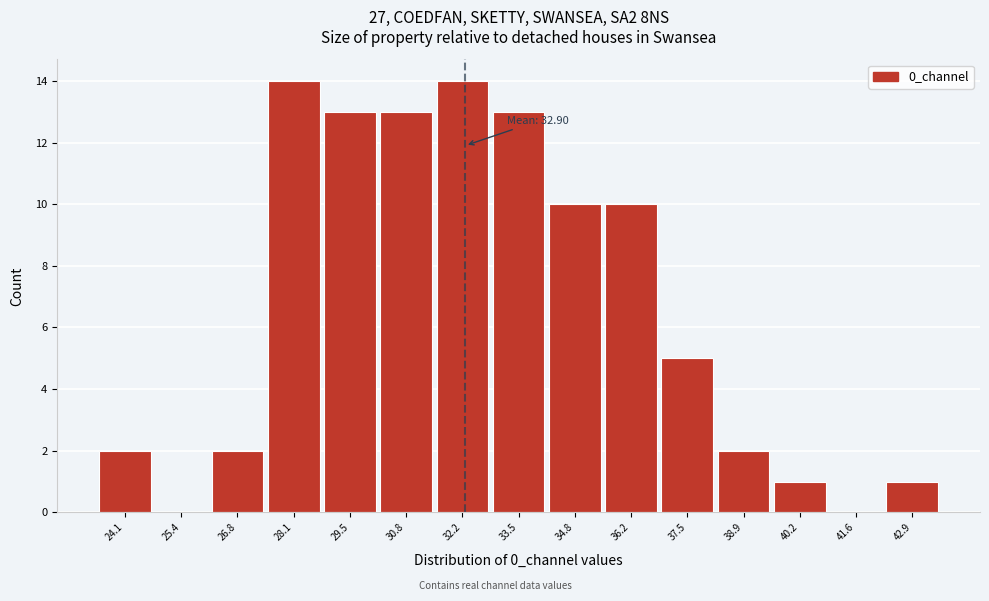

Reading left to right, what are all the values shown in this chart?

24.1=2	25.4=0	26.8=2	28.1=14	29.5=13	30.8=13	32.2=14	33.5=13	34.8=10	36.2=10	37.5=5	38.9=2	40.2=1	41.6=0	42.9=1